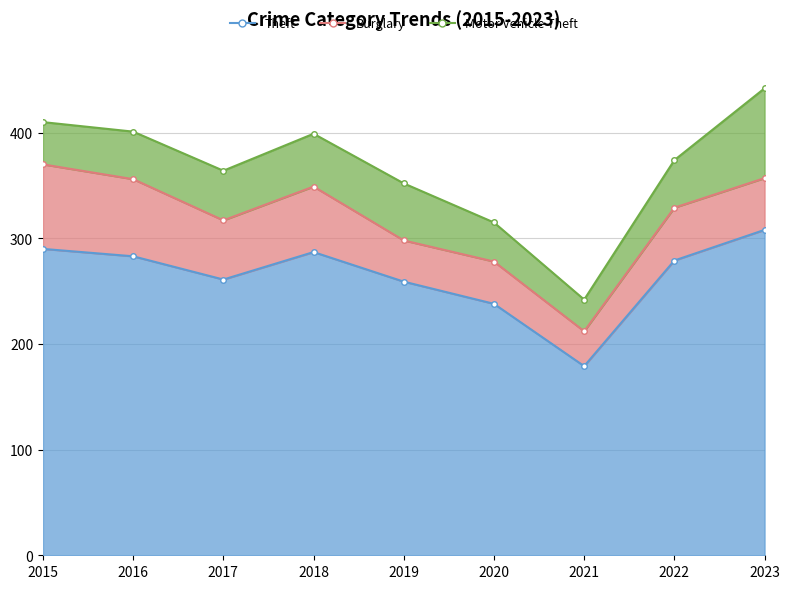

True or false: Burglary and Theft cross at least once.

False